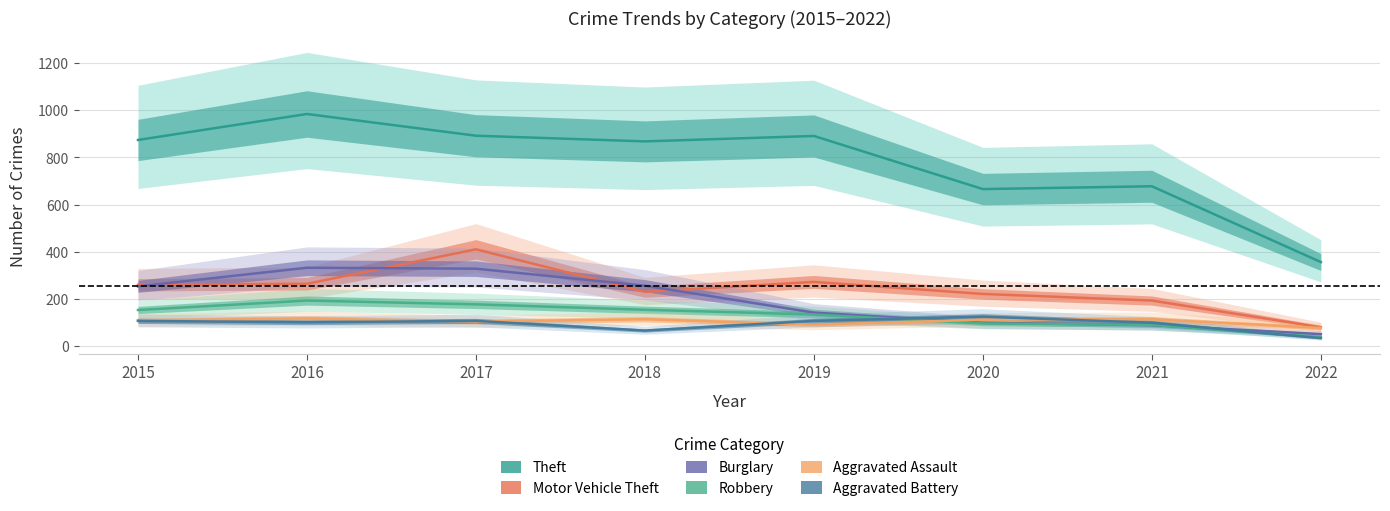

Which has a higher value, 2016 or 2020?

2016